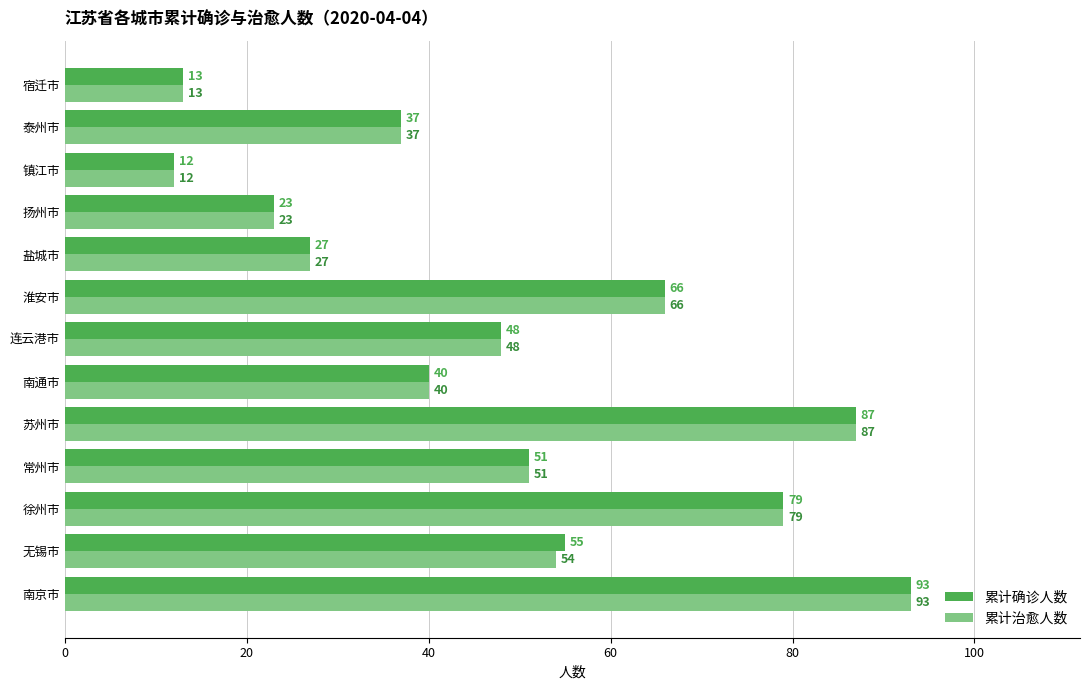

The value of 累计确诊人数 at 无锡市 is 80. True or false?

False